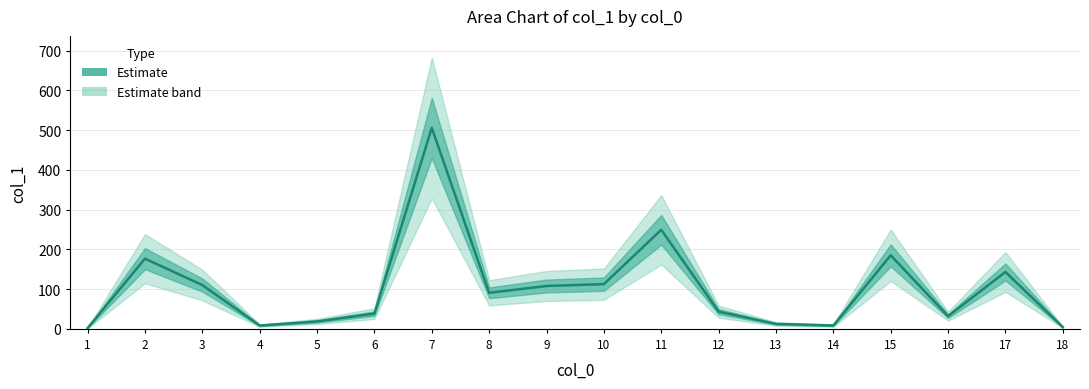

Read the value at 4.

8.3